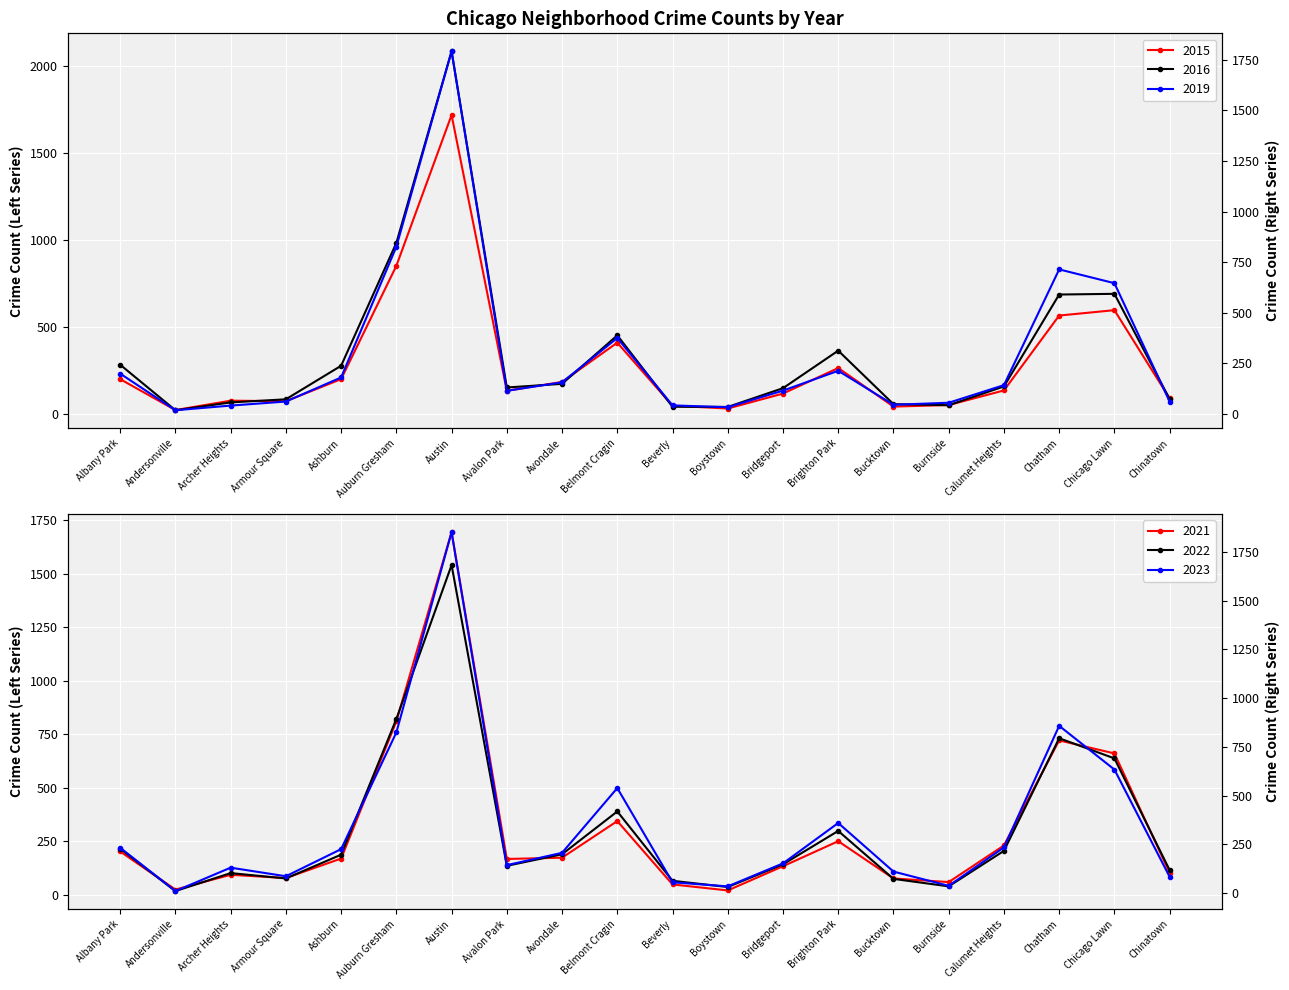

What are all the series names shown in the legend?

2015, 2016, 2019, 2021, 2022, 2023